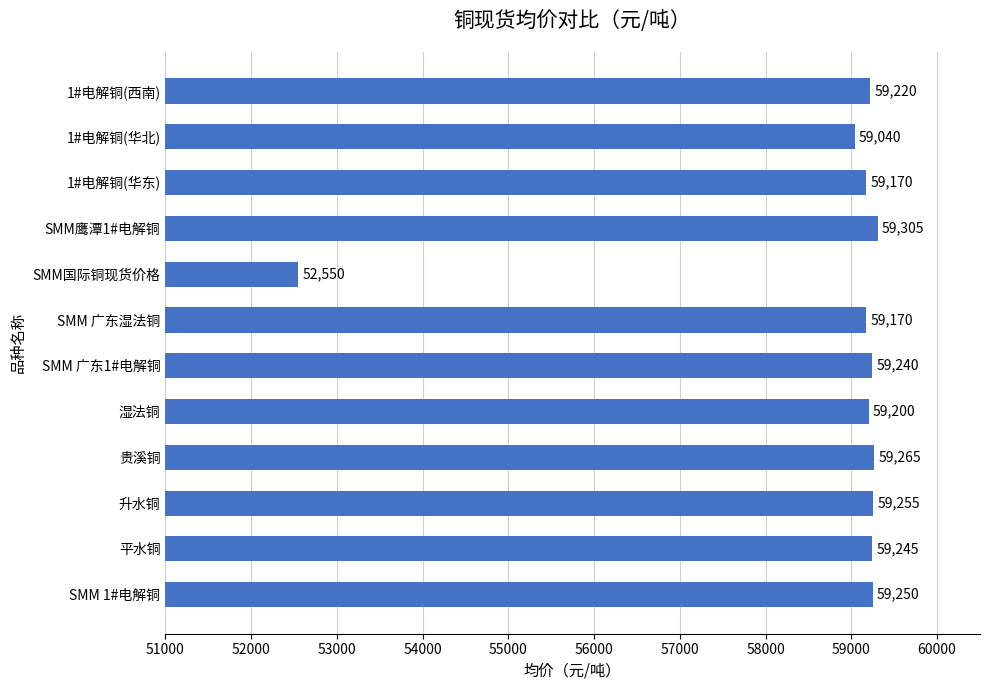

The chart shows a value of 59245 at 平水铜. True or false?

True